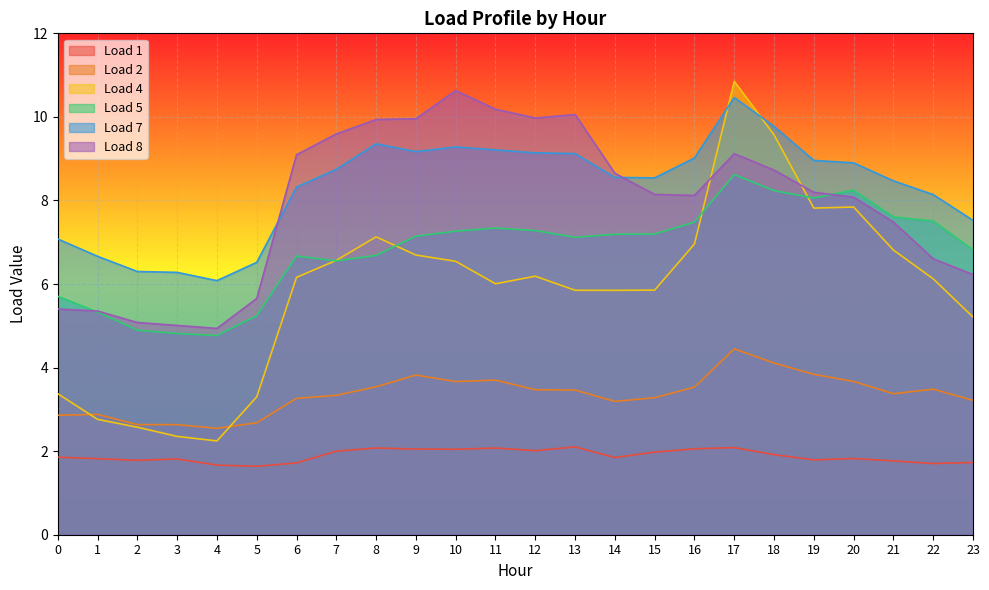

What is the value of the Load 7 point at the 9th from the left?

9.4